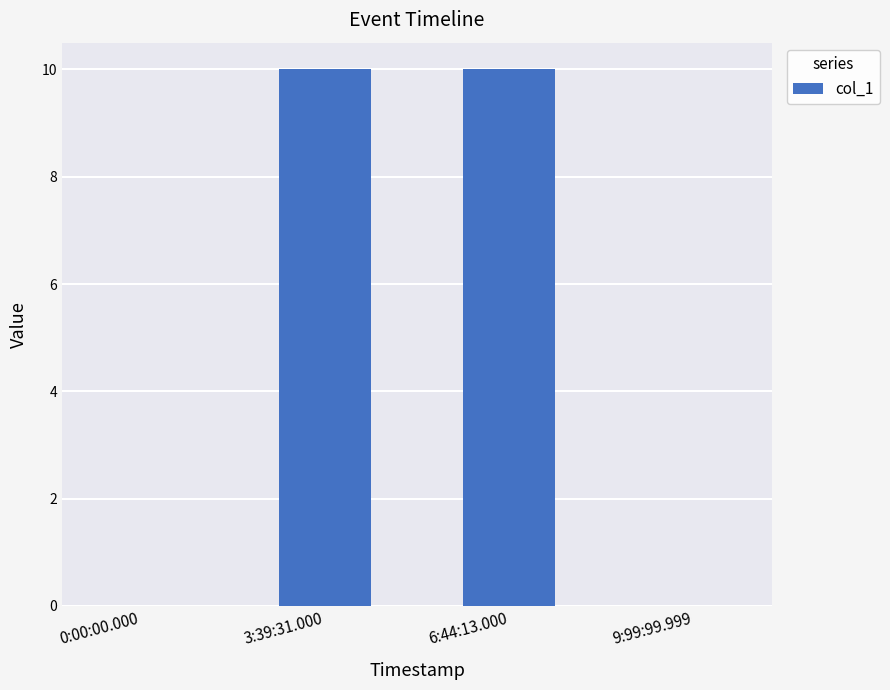

The chart shows a value of 16 at 3:39:31.000. True or false?

False